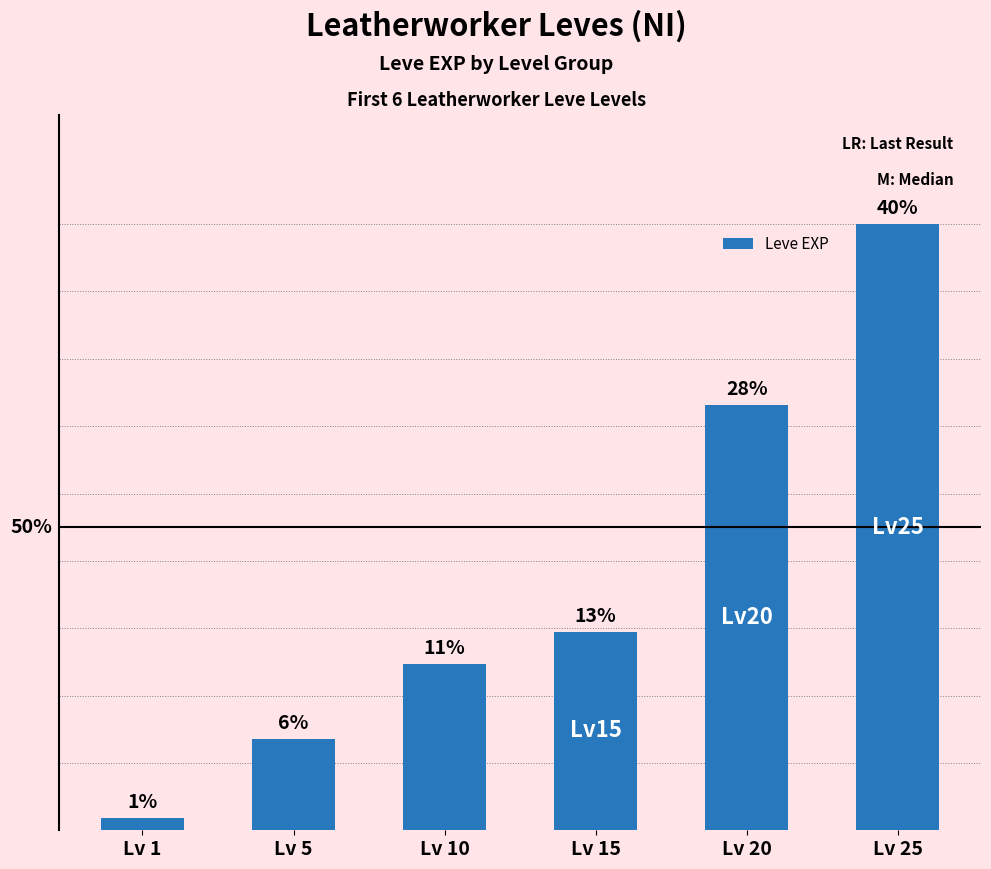

Are the bars horizontal?

No